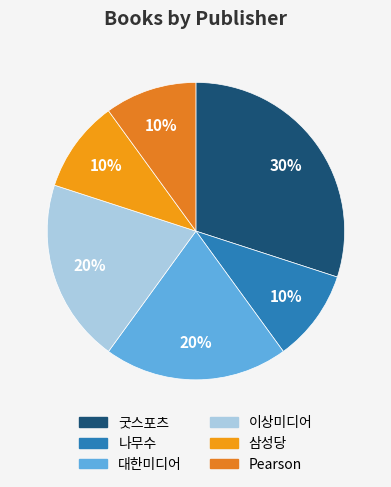

How many segments does this pie chart have?

6